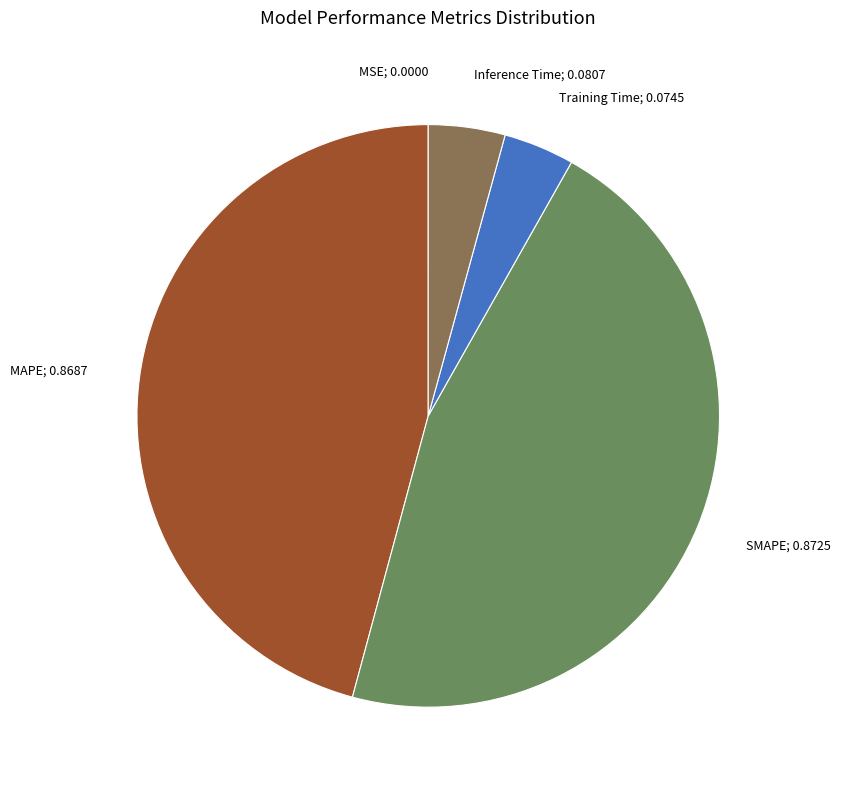

Is SMAPE; 0.8725 the majority of the pie?

No